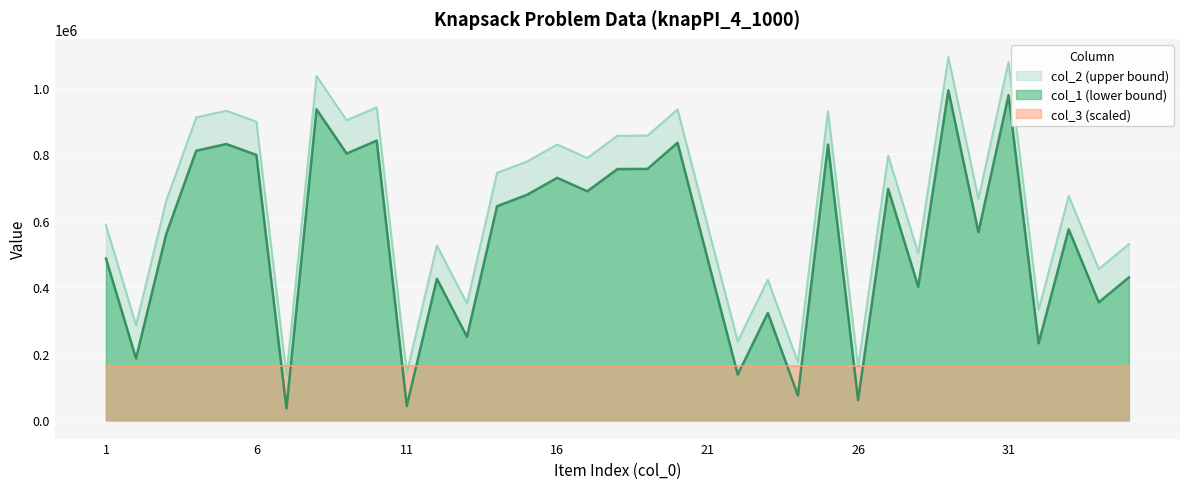

Between 15 and 31, which series saw the biggest shift?

col_1